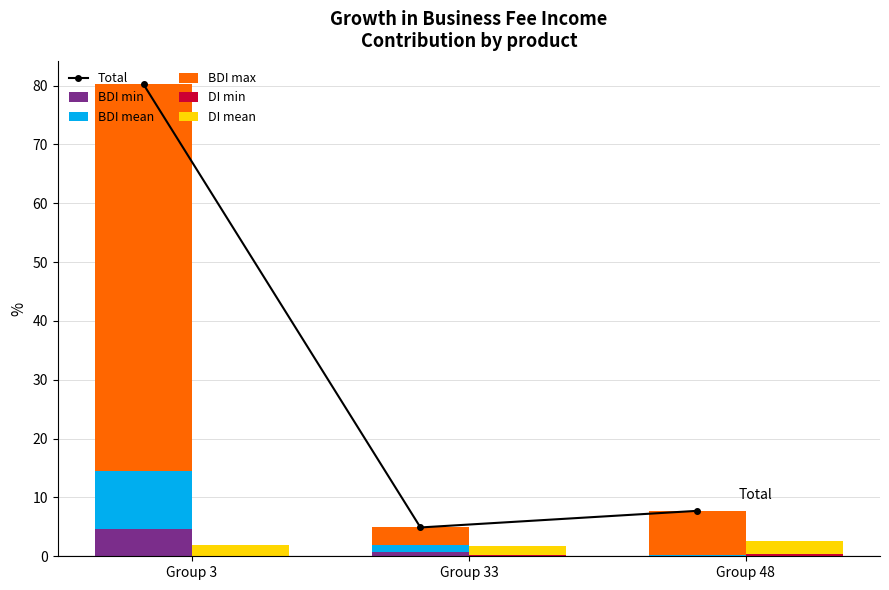

Reading left to right, extract all data points from this chart.

Total: Group 3=80.2	Group 33=4.9	Group 48=7.7
BDI min: Group 3=4.6	Group 33=0.8	Group 48=0.0
BDI mean: Group 3=9.9	Group 33=1.2	Group 48=0.3
BDI max: Group 3=65.7	Group 33=2.9	Group 48=7.4
DI min: Group 3=0.1	Group 33=0.2	Group 48=0.4
DI mean: Group 3=1.9	Group 33=1.6	Group 48=2.3